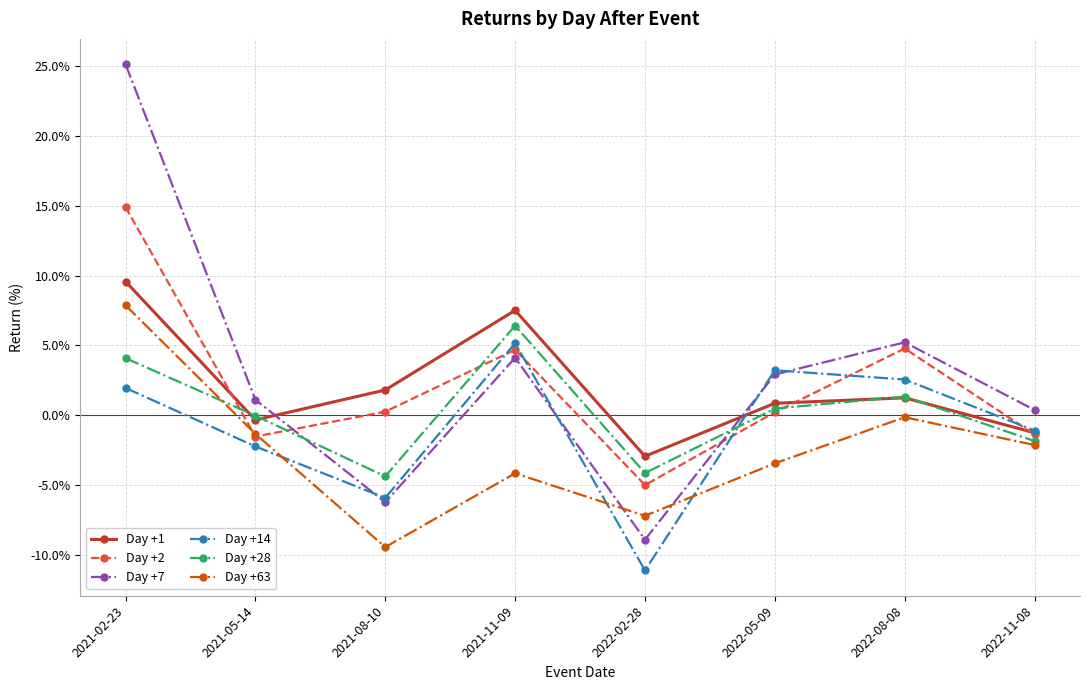

True or false: Day +63 and Day +1 intersect in this chart.

False